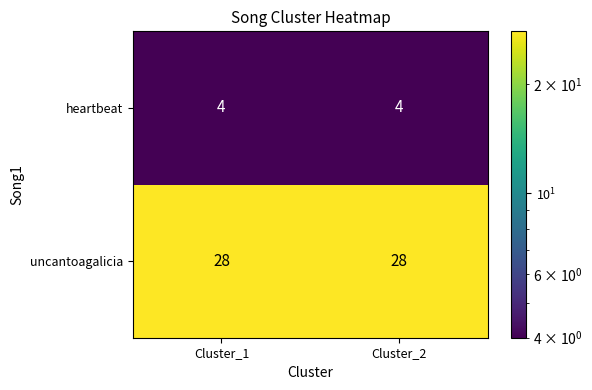

What is the highest value of the heartbeat series?

4